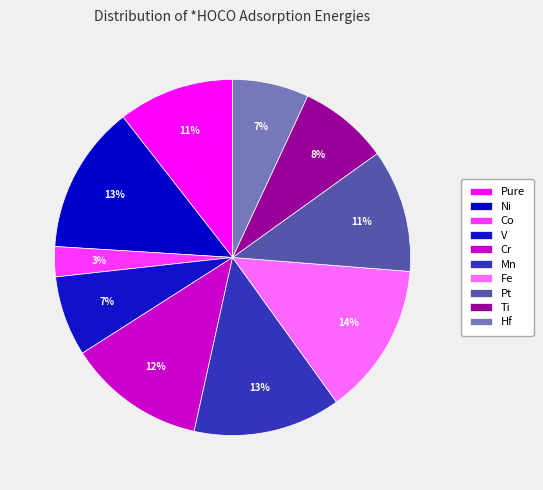

To the nearest percent, what is the difference between the largest and smallest slice percentages?

11%